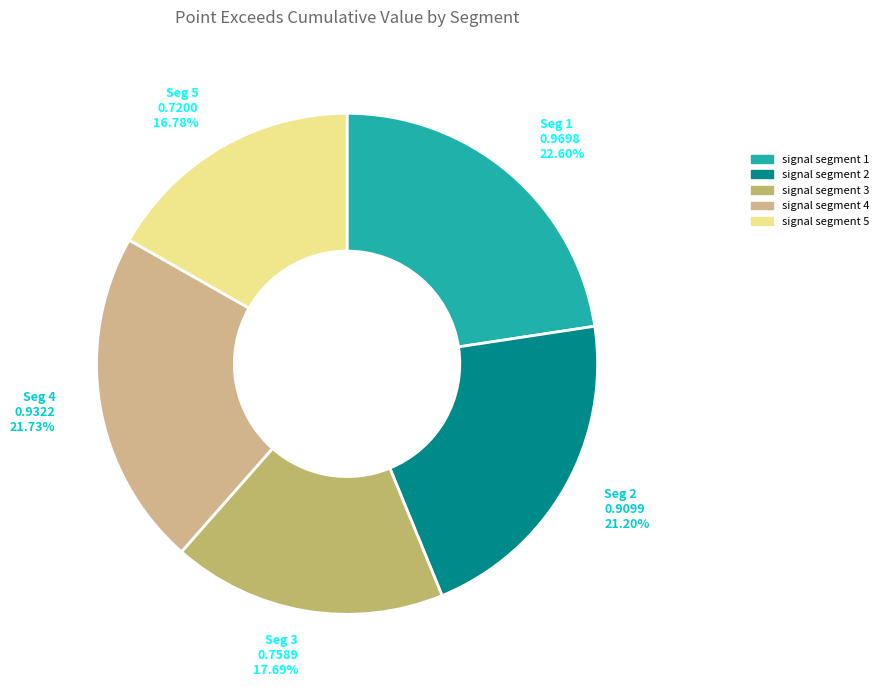

How many slices are in this pie chart?

5